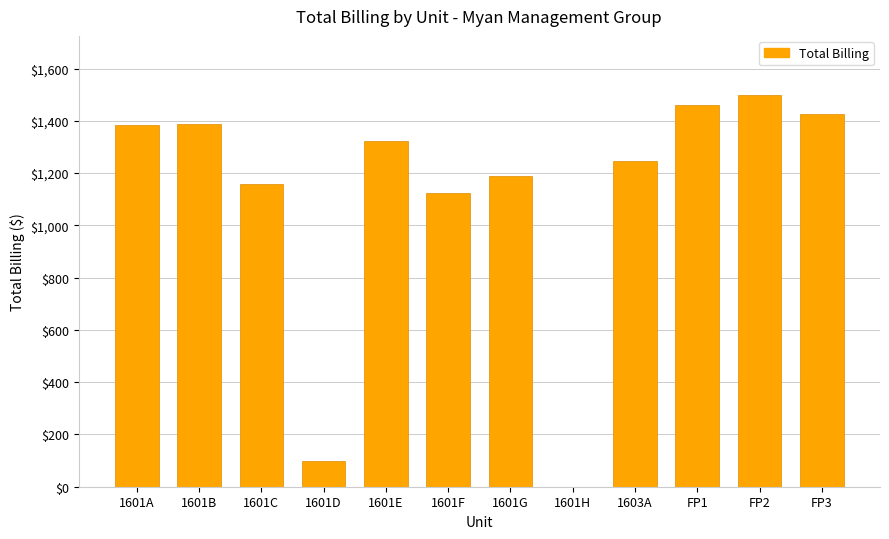

The chart shows a value of 2250 at 1601A. True or false?

False